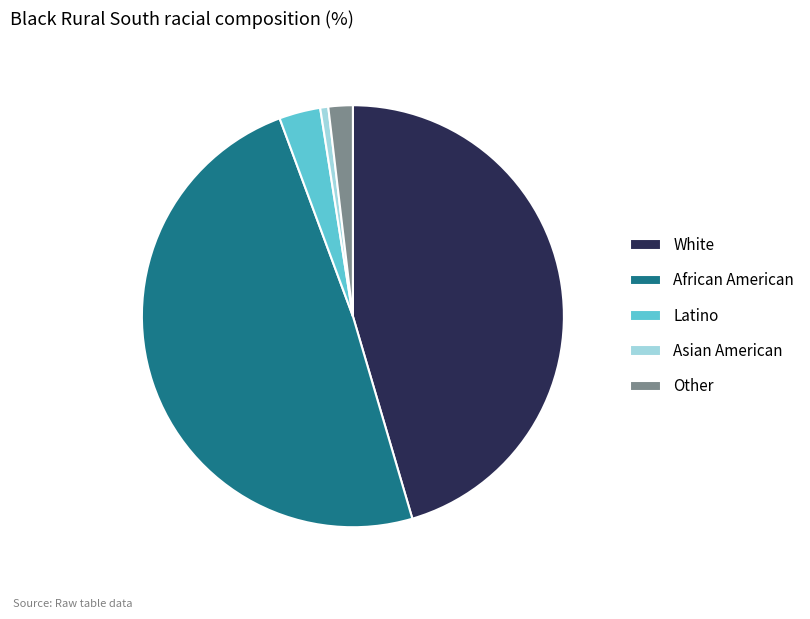

Does any single category account for the majority?

No